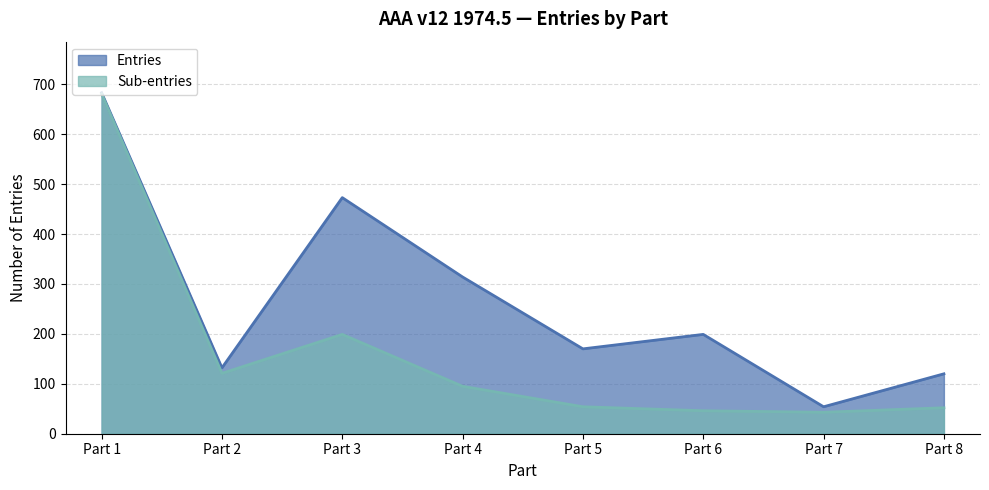

Does the chart have visible grid lines?

Yes